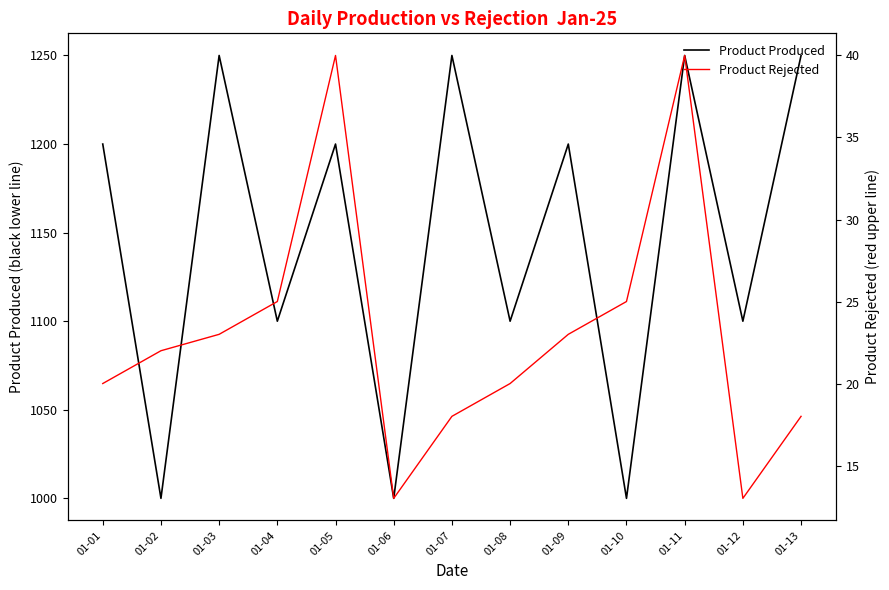

What value does the Product Rejected series have at 01-02, to the nearest 10?

20